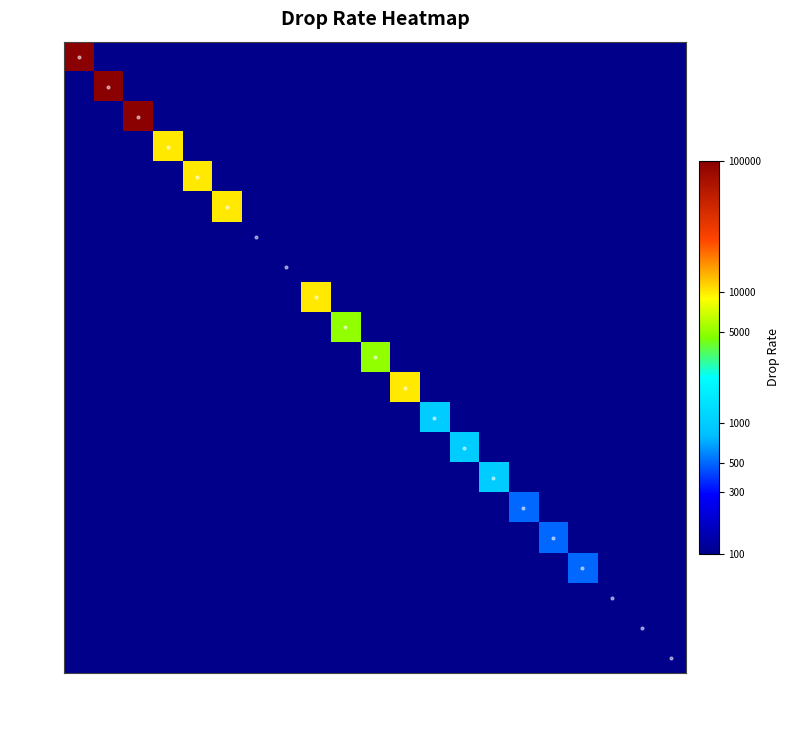

Rank the series at resource003 from lowest to highest value.

gold, diamond, hero_01_1, hero_02_1, hero_03_1, hero_04_1, hero_05_1, hero_06_1, hero_07_1, hero_08_1, hero_09_1, hero_10_1, hero_11_1, hero_12_1, hero_13_1, hero_14_1, hero_15_1, hero_16_1, hero_17_1, hero_18_1, physics